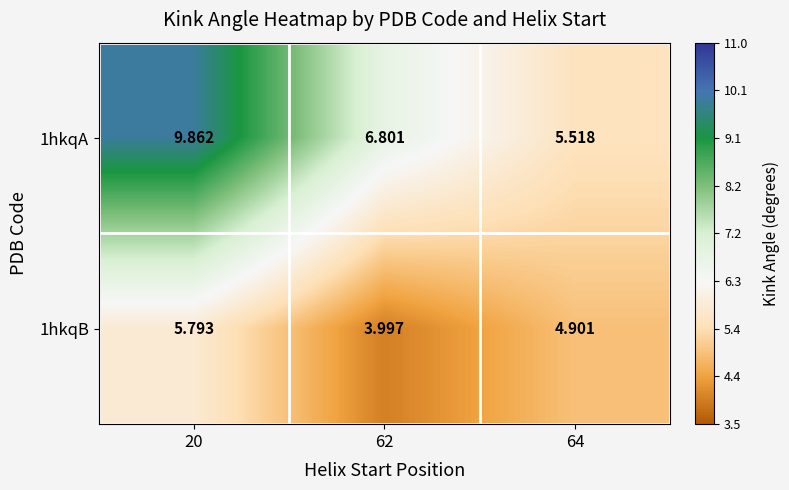

Count the number of categories in the chart.

3